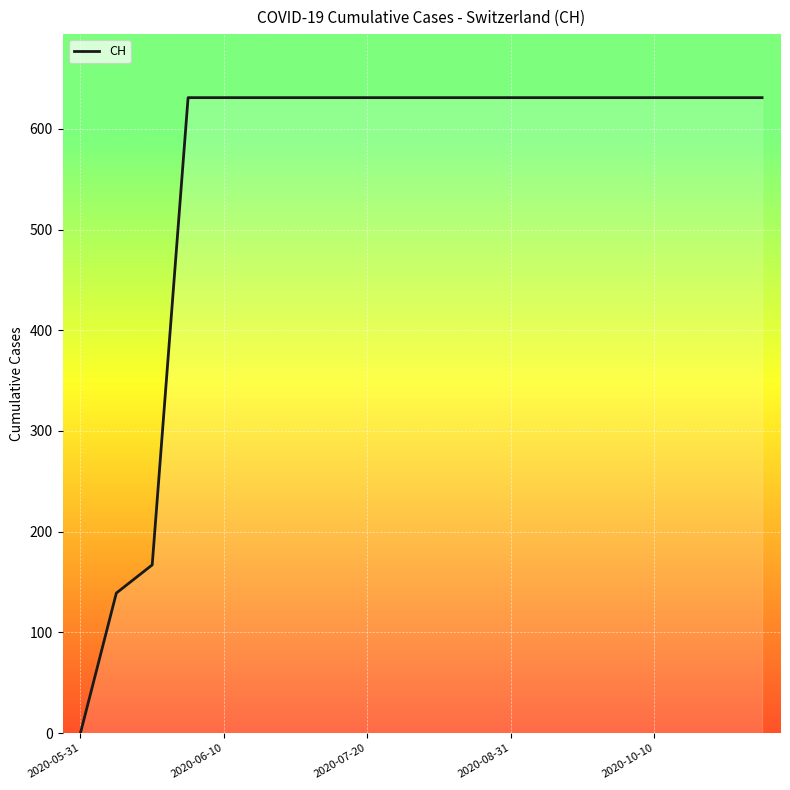

What is the maximum value shown in the chart?

631